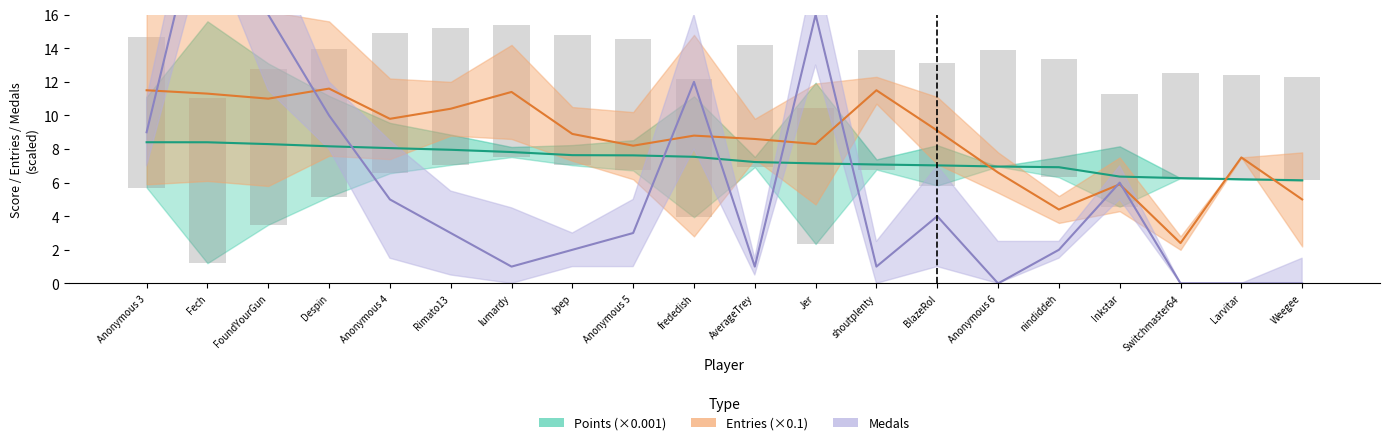

Which series changed the most between lumardy and Jer?

Medals